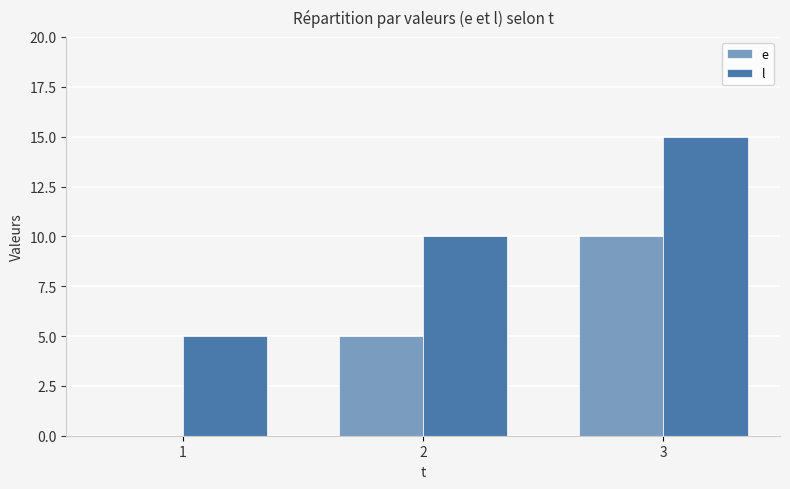

How many groups of bars are there?

3